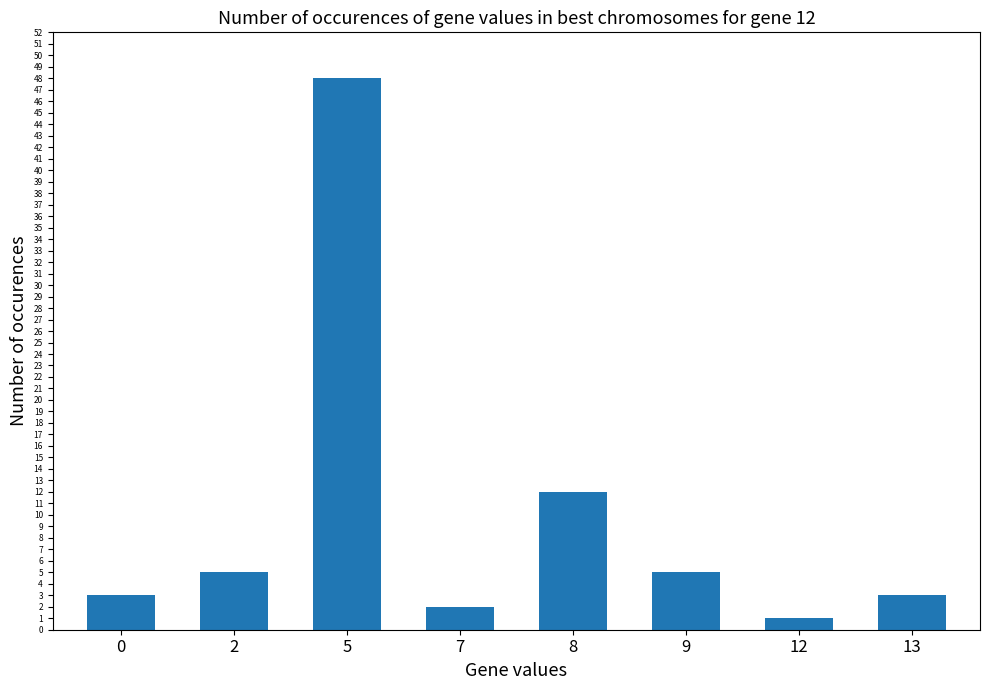

Where is the data nearest to the value 24?

8